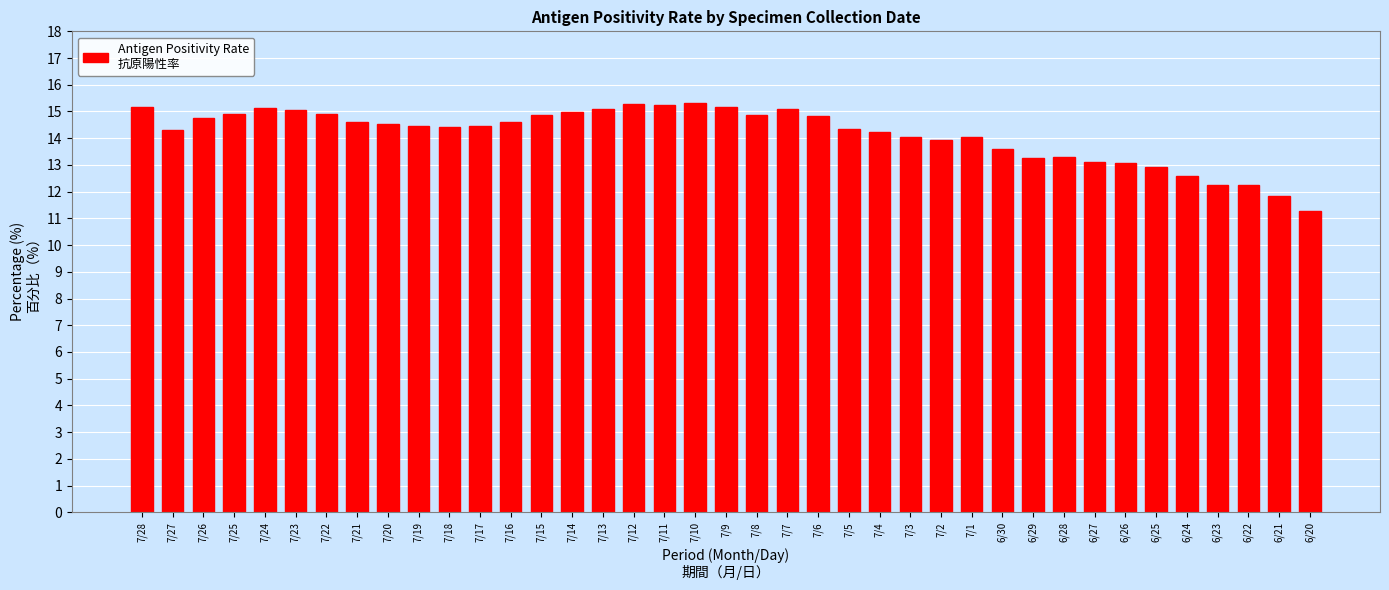

Which category has the lowest value across all series?

6/20